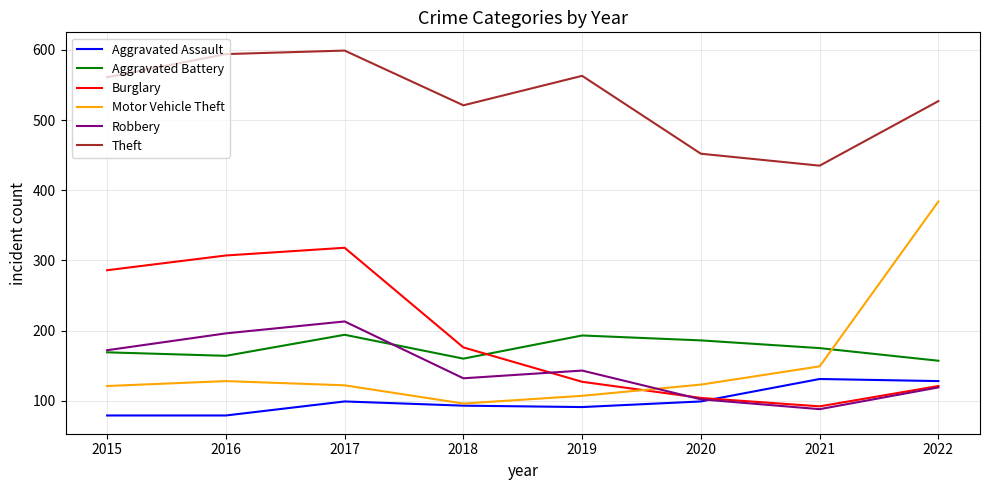

What is the average value of the Burglary series?

191